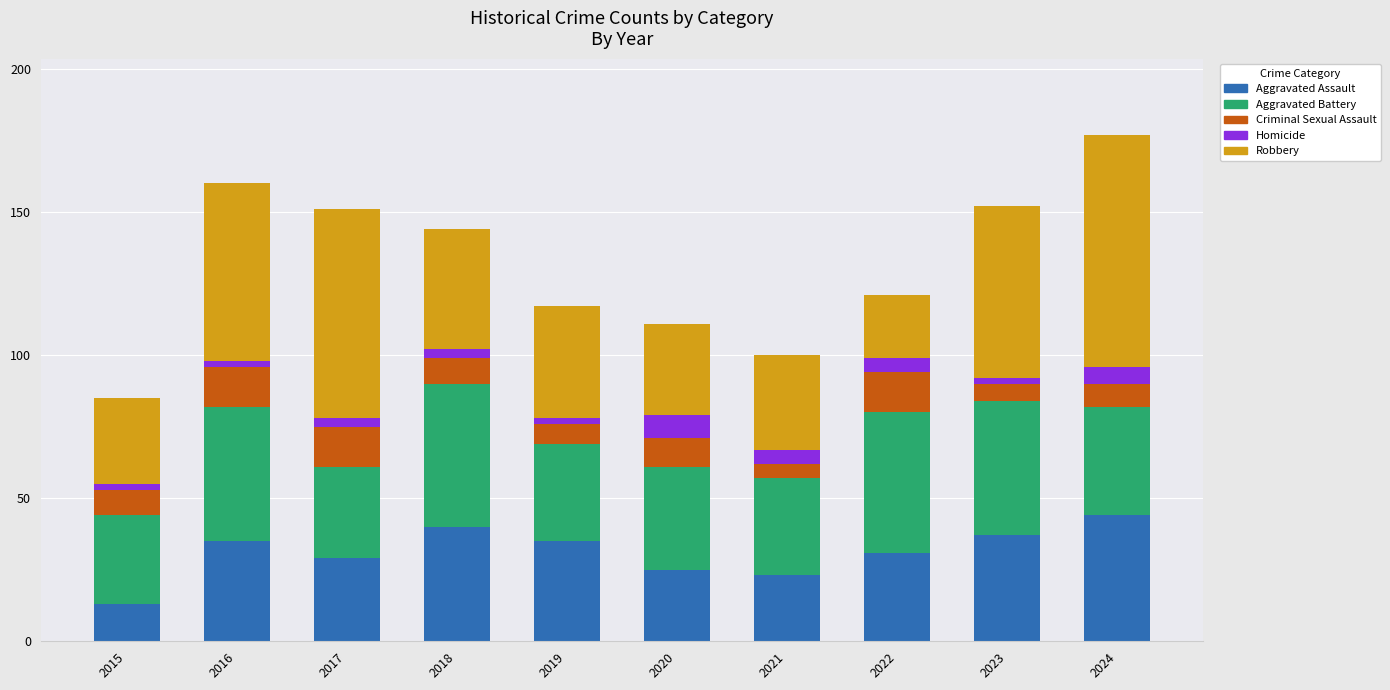

Is it true that Aggravated Assault equals 55 at 2022?

False